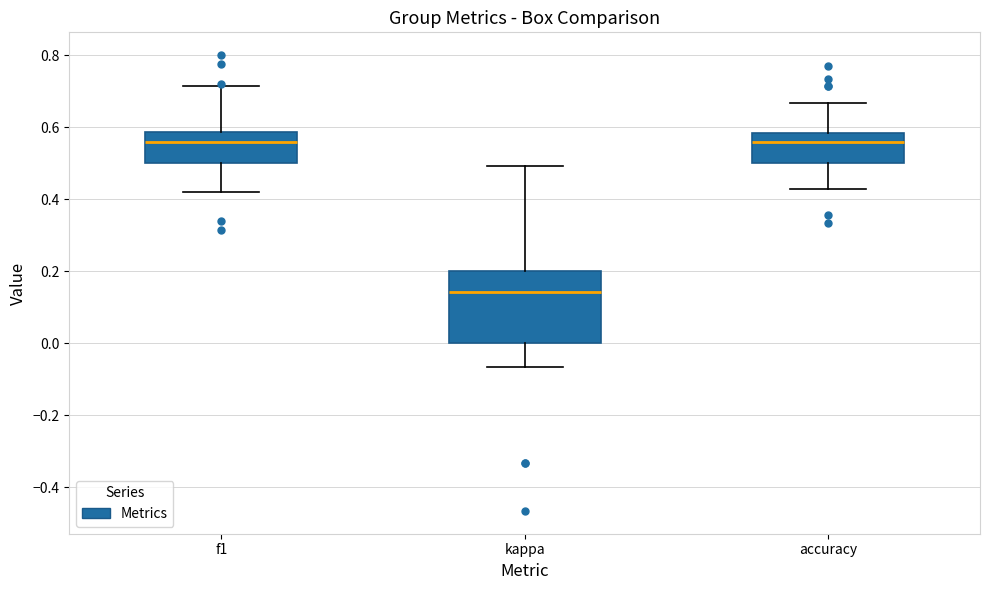

Reading left to right, transcribe this box plot: for each box, give where its median line is, the range the box spans, and where its two whiskers end, as read against the y-axis. The values are not printed on the chart, so give them approximately, as read against the axis.

f1: median 0.56, box 0.50 to 0.58, whiskers 0.42 to 0.72
kappa: median 0.14, box 0.00 to 0.20, whiskers -0.06 to 0.50
accuracy: median 0.56, box 0.50 to 0.58, whiskers 0.42 to 0.66